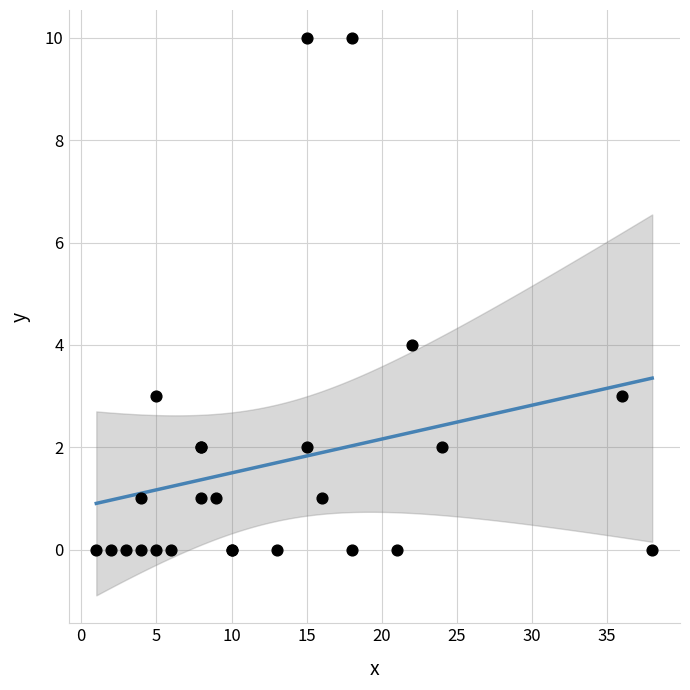

What Y value in the scatter plot is closest to 5?

4